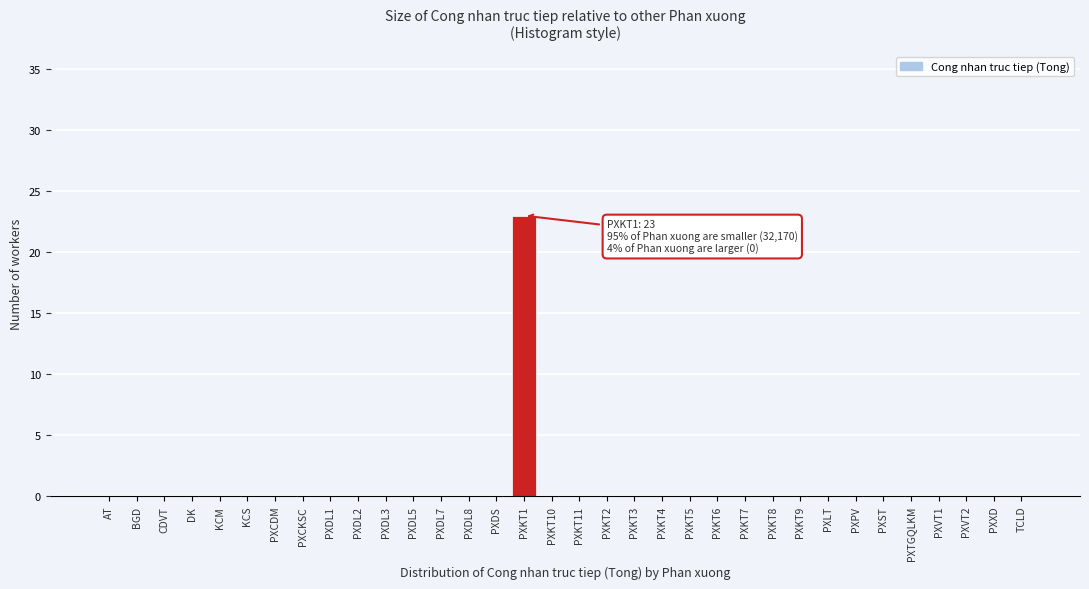

True or false: the data shows 14 at PXKT3.

False